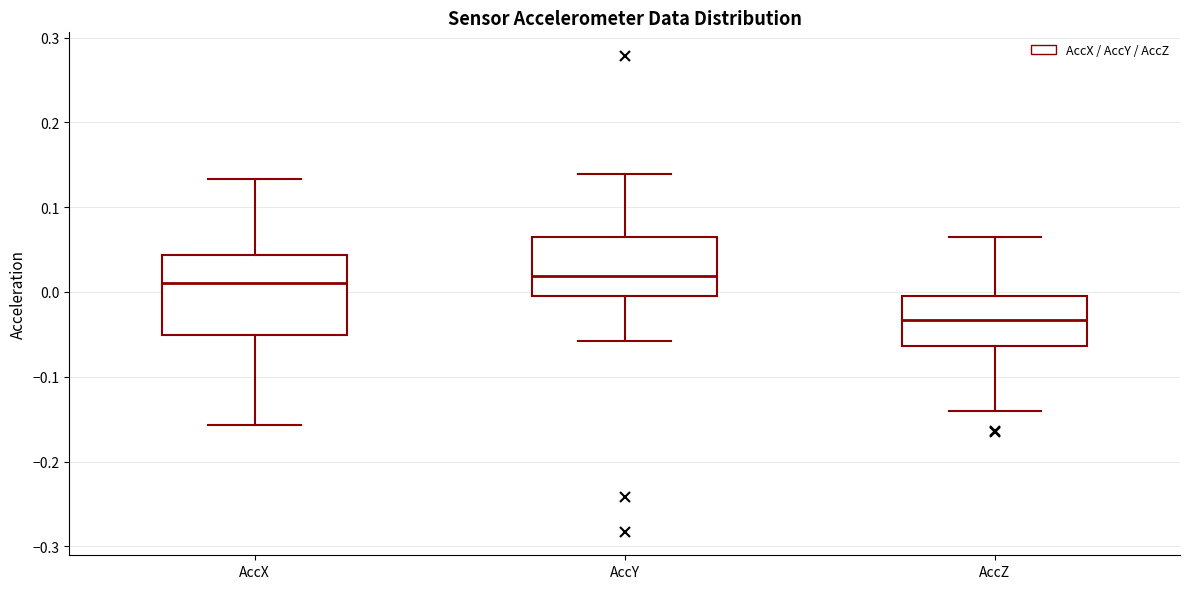

Which box's median line is the lowest?

AccZ